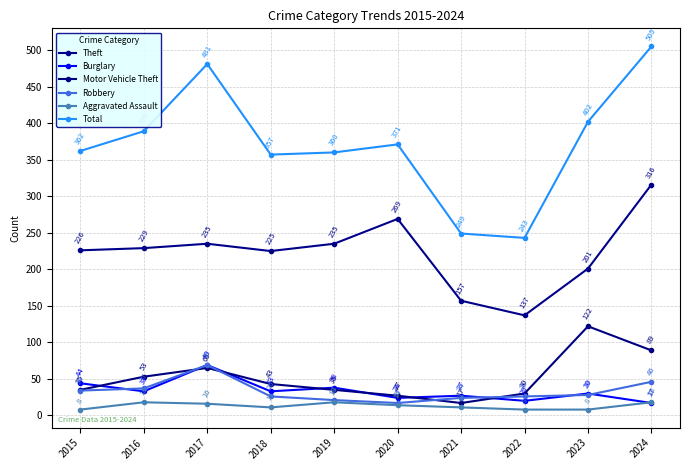

Reading left to right, extract all data points from this chart.

Theft: 2015=226	2016=229	2017=235	2018=225	2019=235	2020=269	2021=157	2022=137	2023=201	2024=316
Burglary: 2015=44	2016=33	2017=69	2018=33	2019=38	2020=24	2021=27	2022=20	2023=30	2024=17
Motor Vehicle Theft: 2015=35	2016=53	2017=65	2018=43	2019=35	2020=27	2021=17	2022=30	2023=122	2024=89
Robbery: 2015=34	2016=37	2017=69	2018=26	2019=21	2020=17	2021=24	2022=26	2023=28	2024=46
Aggravated Assault: 2015=8	2016=18	2017=16	2018=11	2019=18	2020=14	2021=11	2022=8	2023=8	2024=18
Total: 2015=362	2016=389	2017=481	2018=357	2019=360	2020=371	2021=249	2022=243	2023=402	2024=505